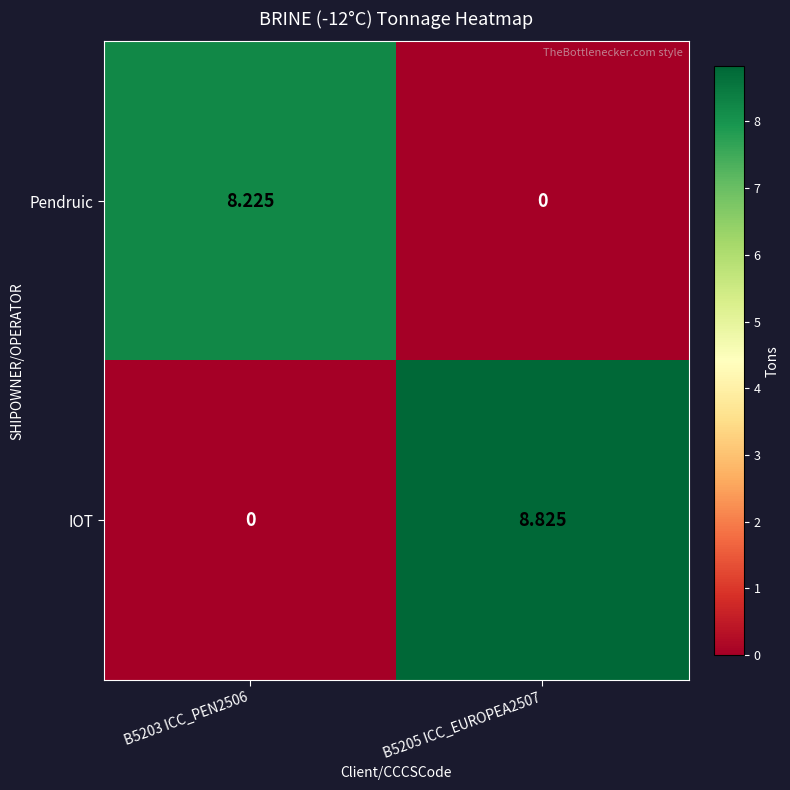

Which series changed the most between B5203 ICC_PEN2506 and B5205 ICC_EUROPEA2507?

IOT